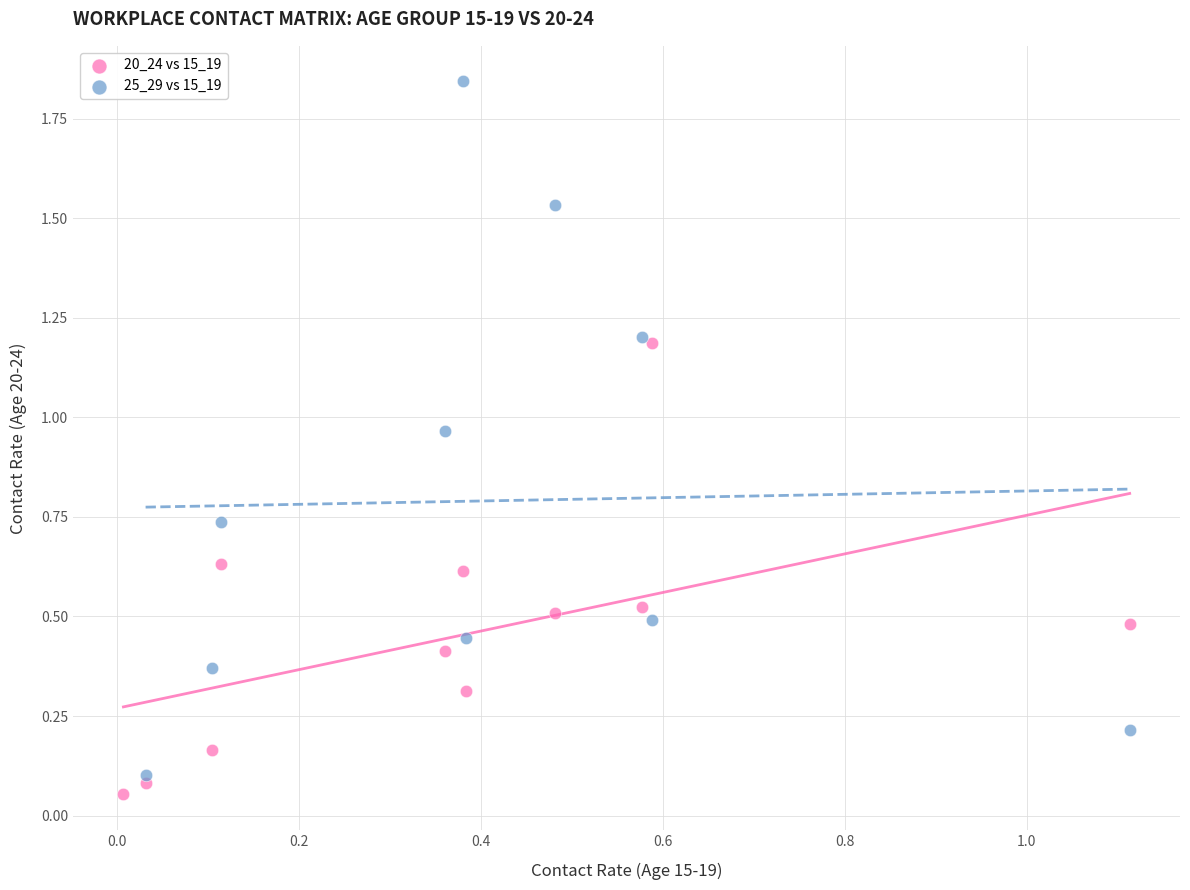

Which series reaches the maximum Y coordinate?

25_29 vs 15_19